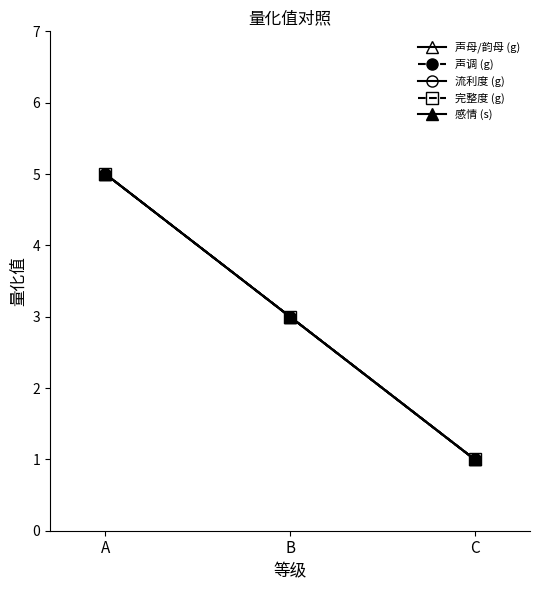

Does the chart have visible grid lines?

No